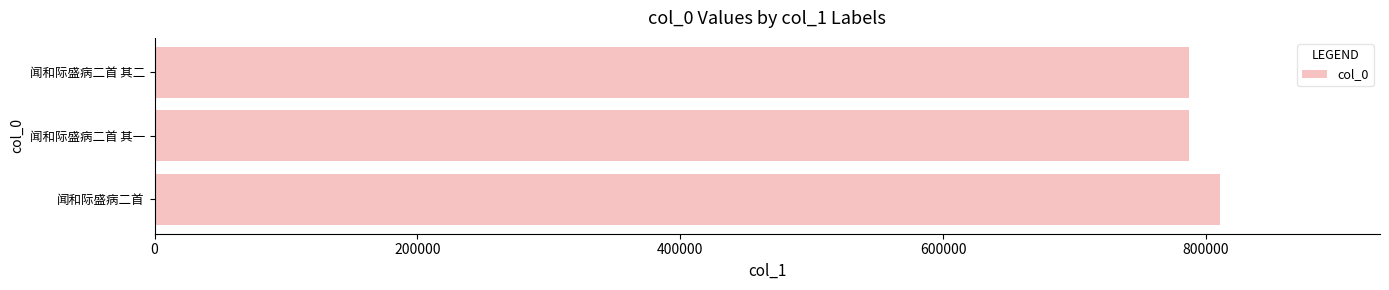

What is the difference between the maximum and minimum values?

23881